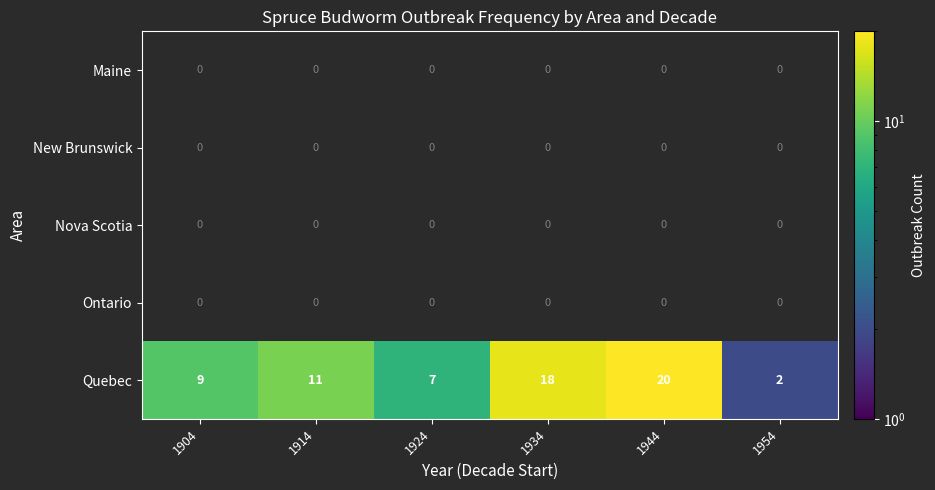

What is the difference between the highest and lowest values at 1904?

9